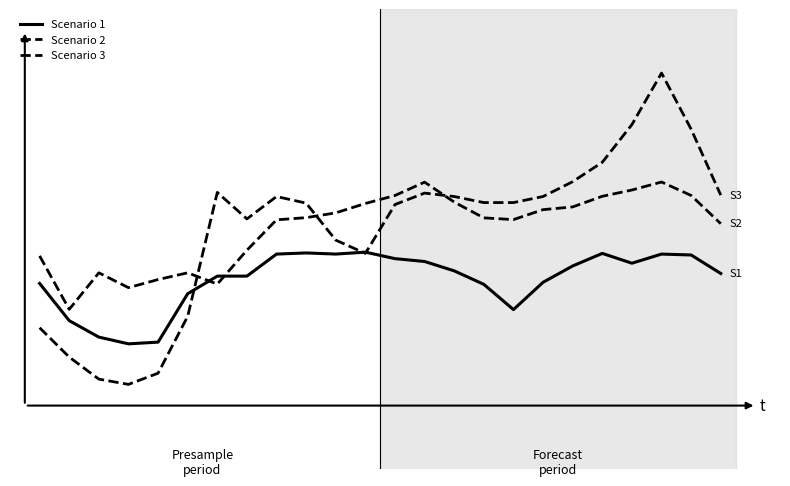

Does the chart have visible grid lines?

No